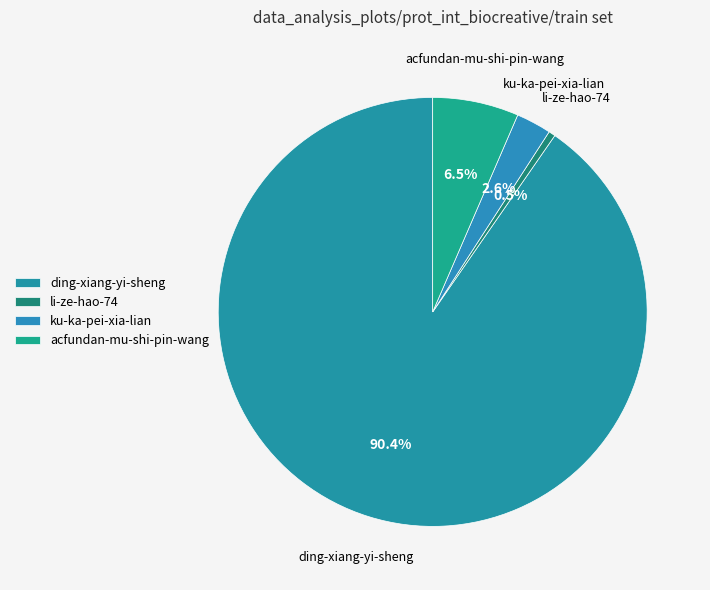

To the nearest percent, what is the difference between the largest and smallest slice percentages?

90%